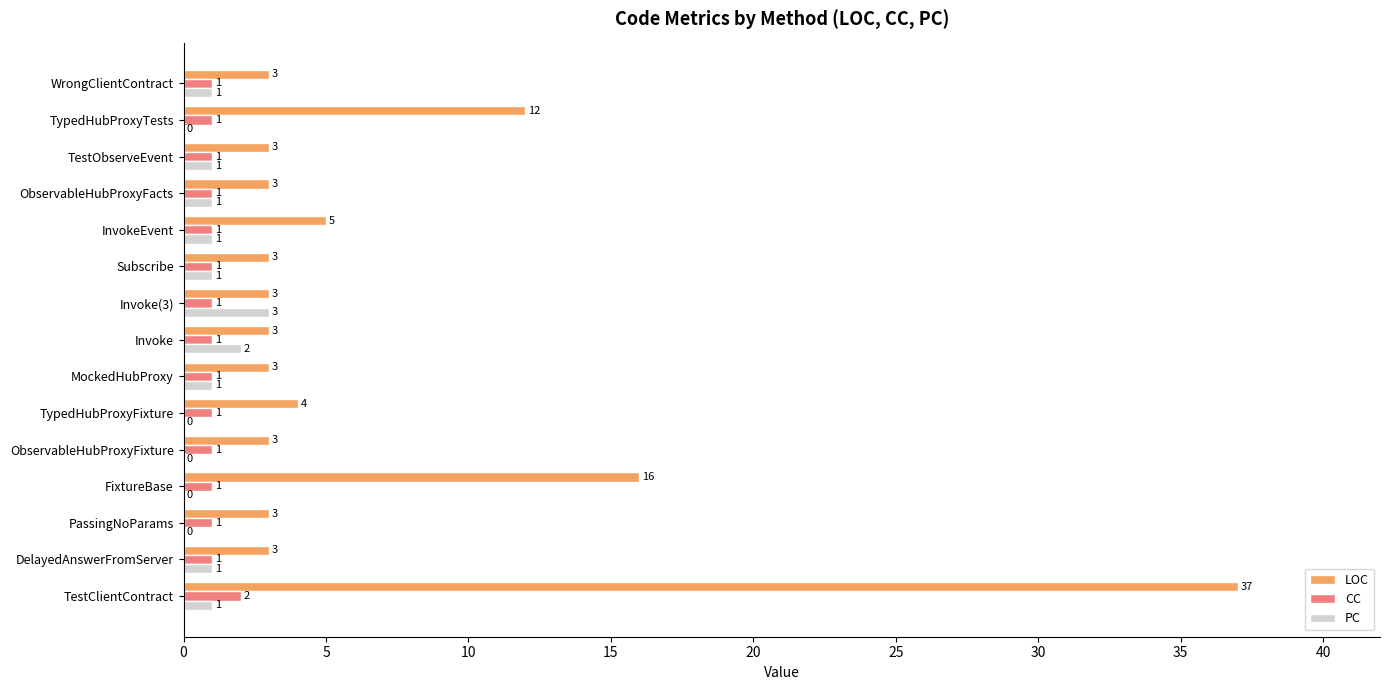

The value of LOC at MockedHubProxy is 5. True or false?

False